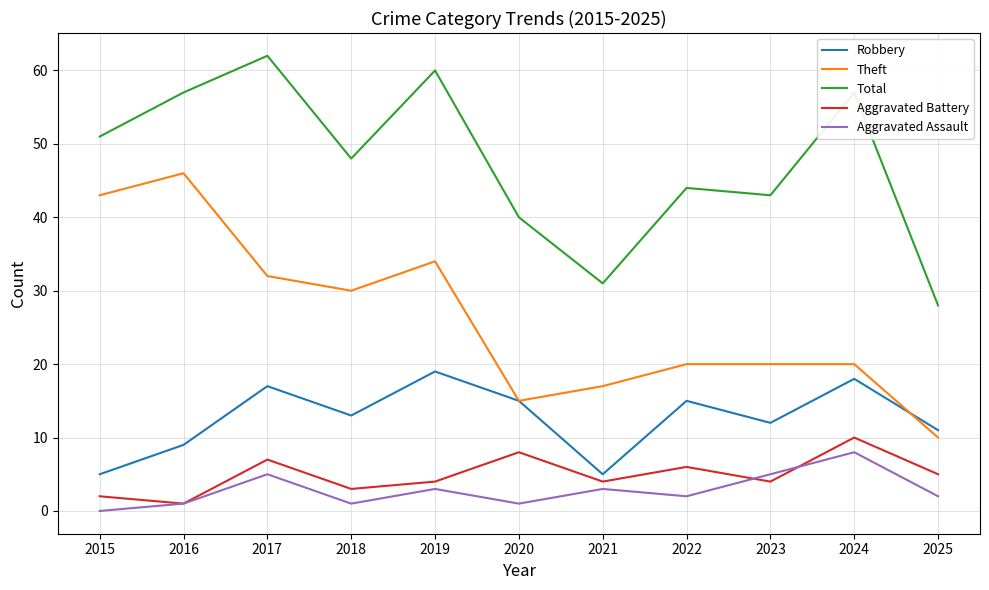

At which category is the sum across all series the highest?

2017